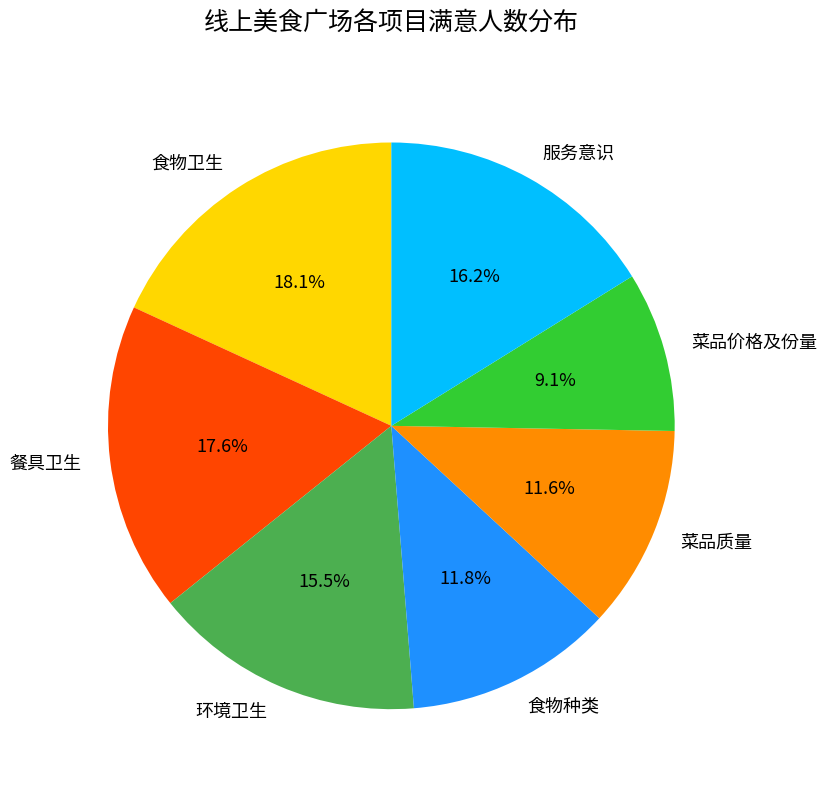

Is it true that 菜品质量 is 12% of the pie?

True